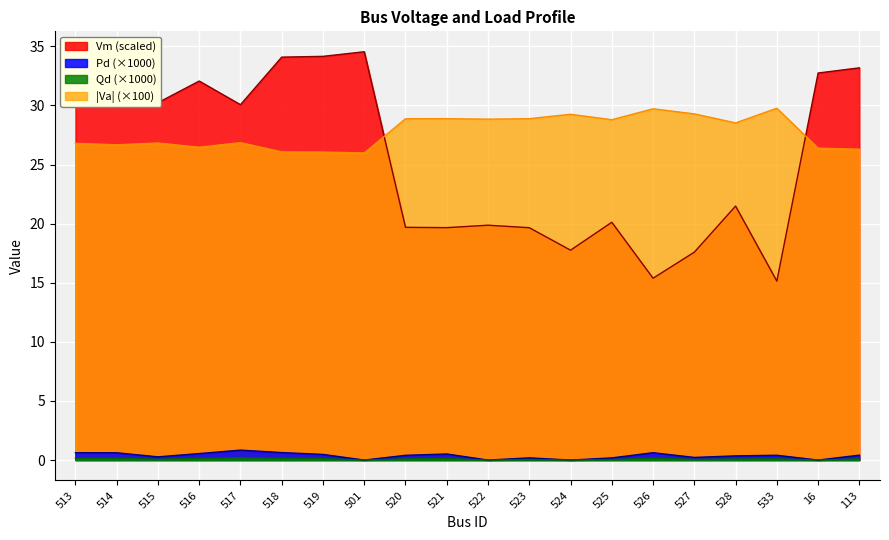

What is the spread (max minus min) of values at 526?

29.6